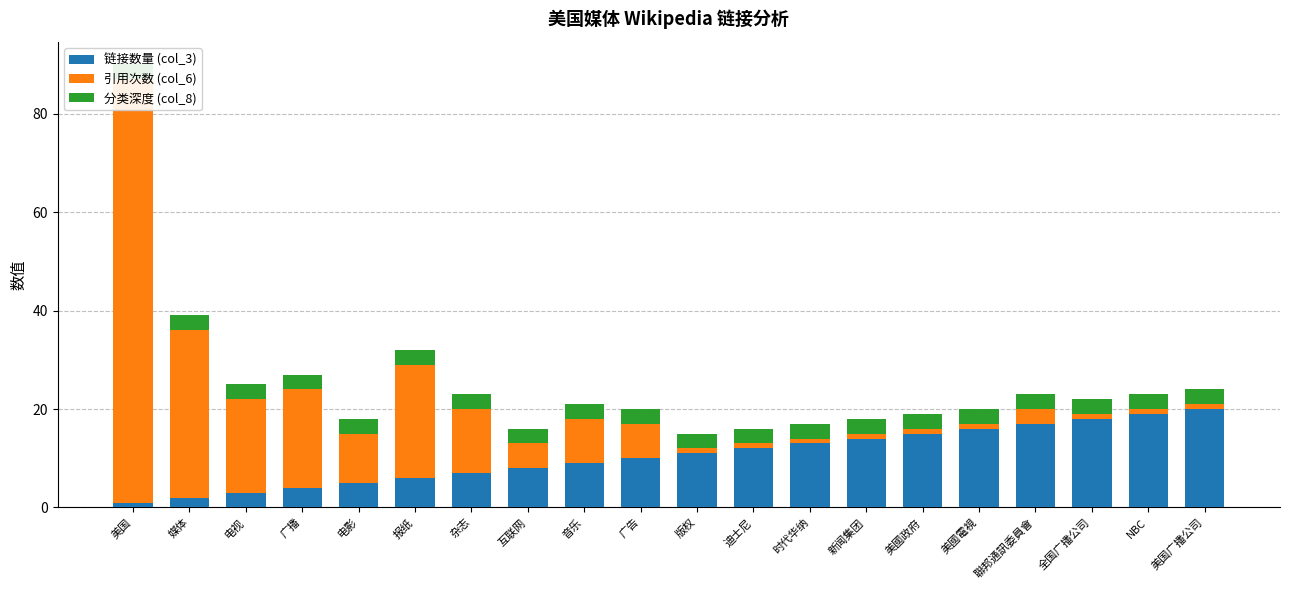

Rank the series by their maximum value, from highest to lowest.

引用次数 (col_6), 链接数量 (col_3), 分类深度 (col_8)